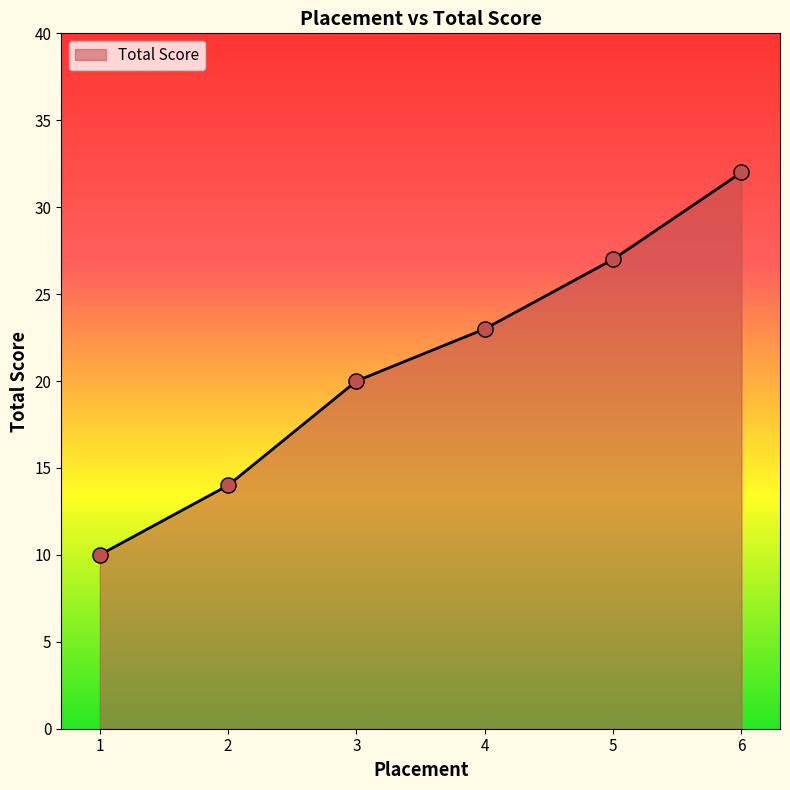

What is the change in value from 3 to 6?

+12